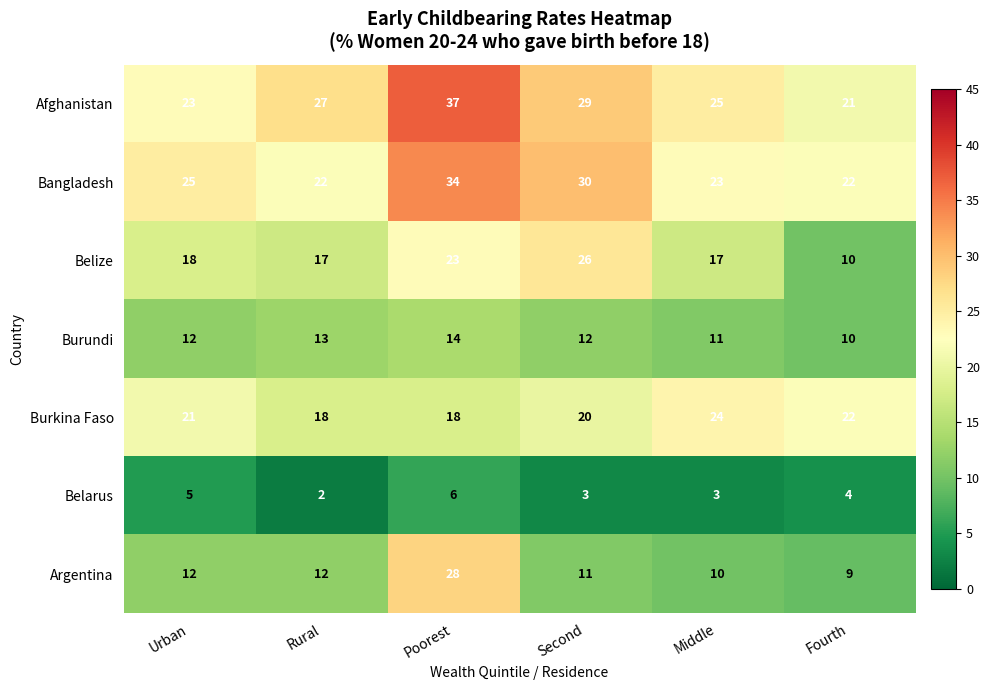

Where is Burkina Faso nearest to the value 21?

Urban